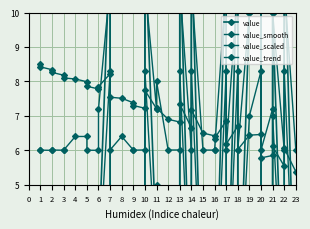

True or false: value_scaled and value_trend intersect in this chart.

True